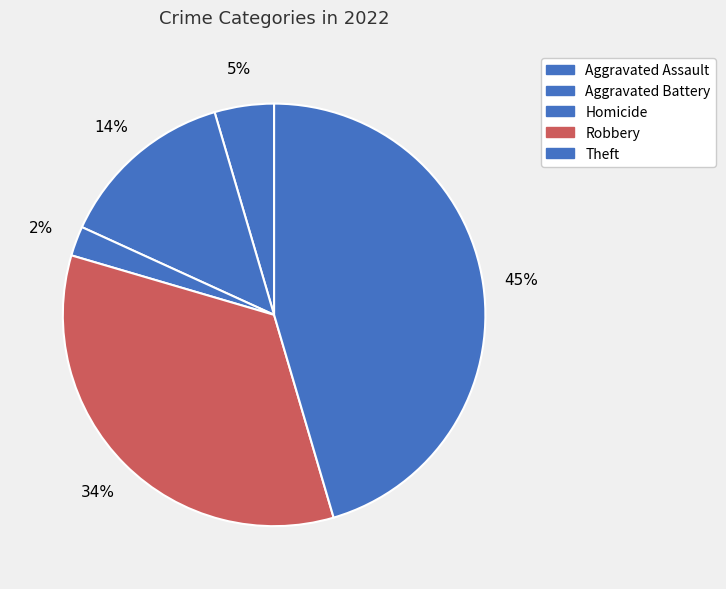

Count the number of slices in the pie.

5